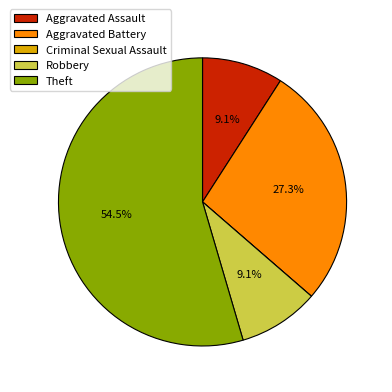

What is the largest slice in the pie chart?

Theft